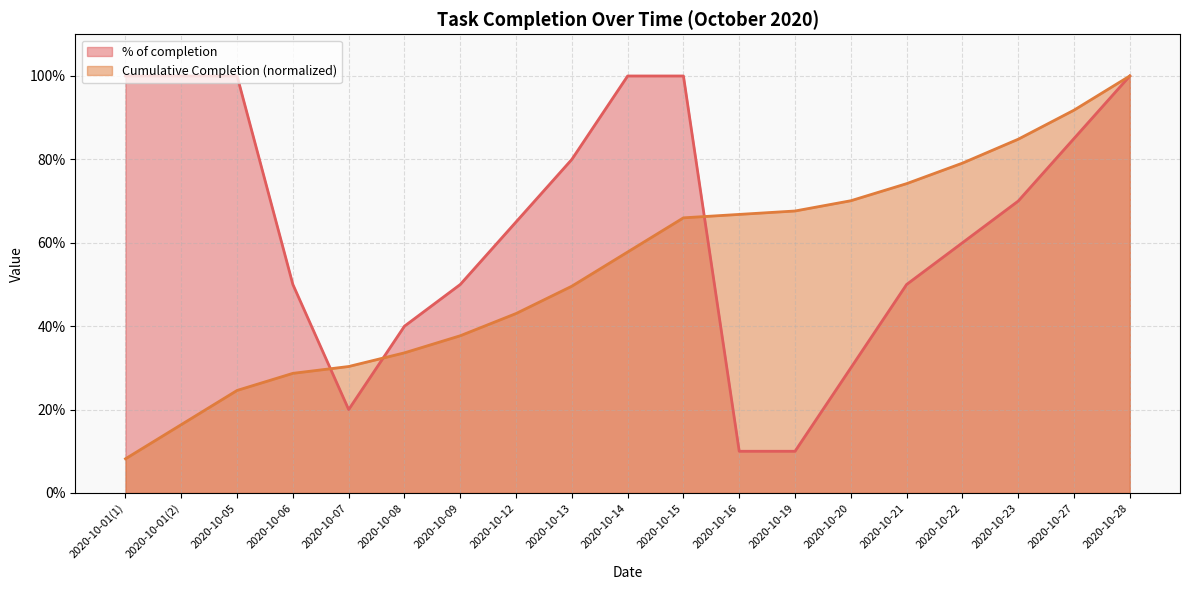

Which series has the widest spread of values?

Cumulative Completion (normalized)